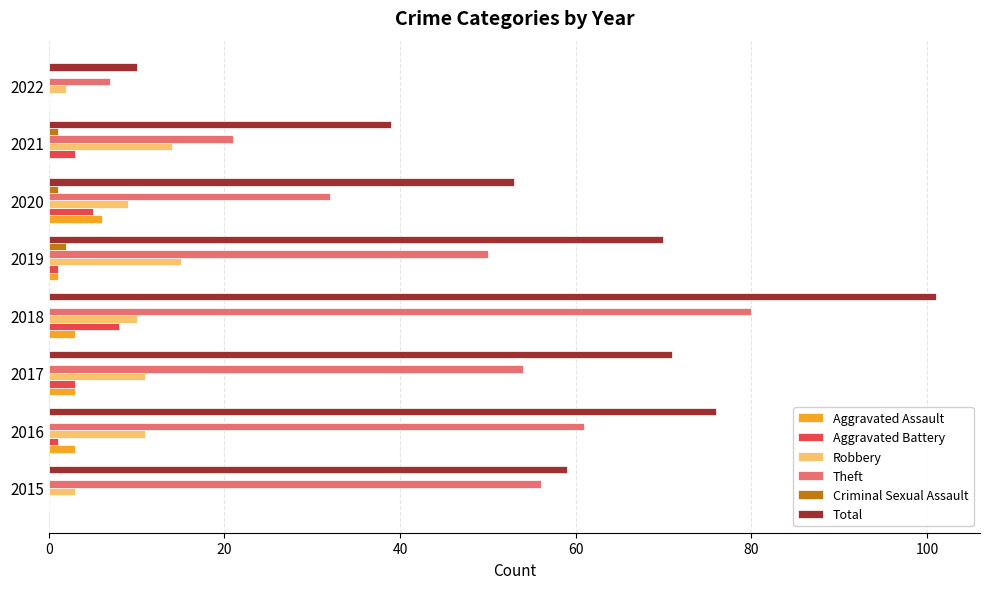

What is the approximate value of Total at 2017?

71